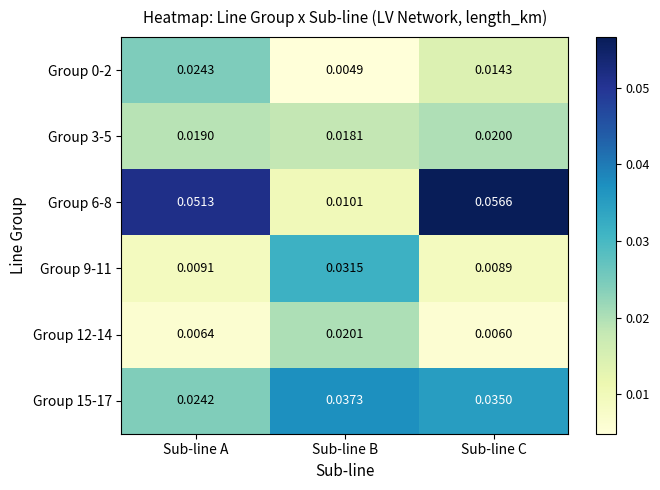

At which category is the sum across all series the highest?

Sub-line C